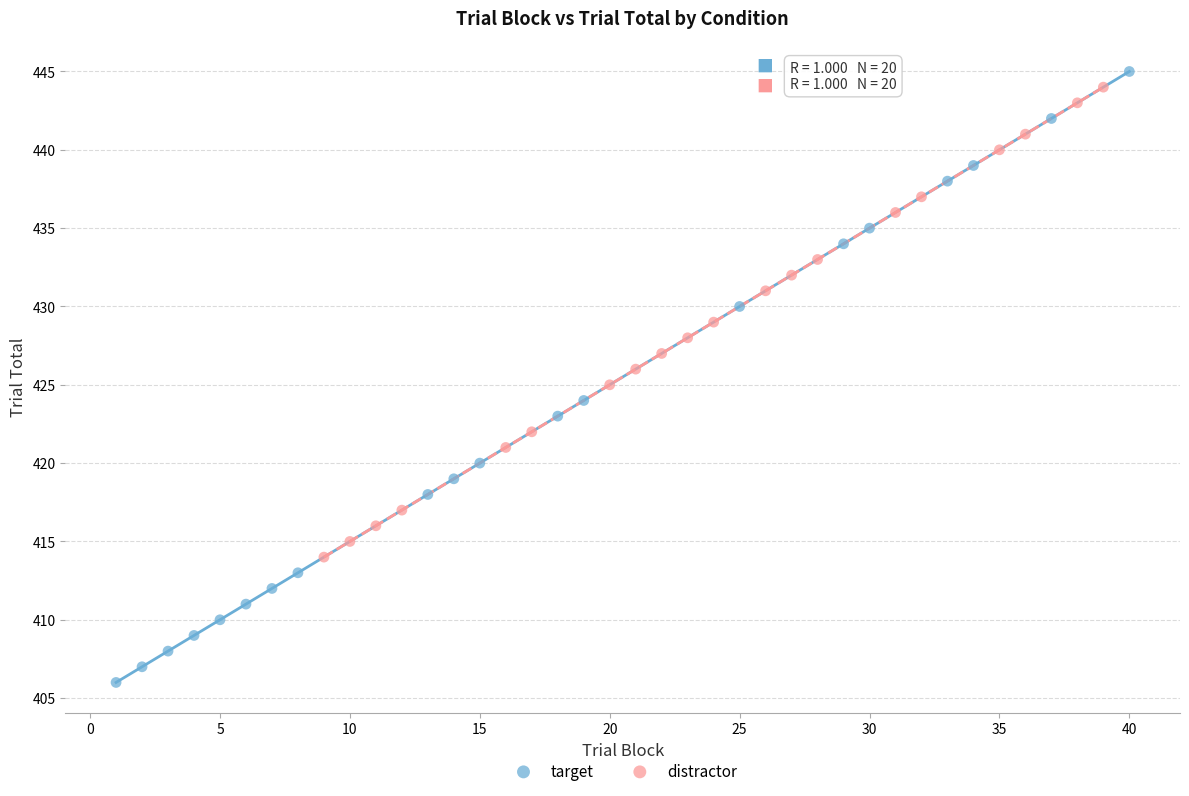

What are all the series names shown in the legend?

target, distractor